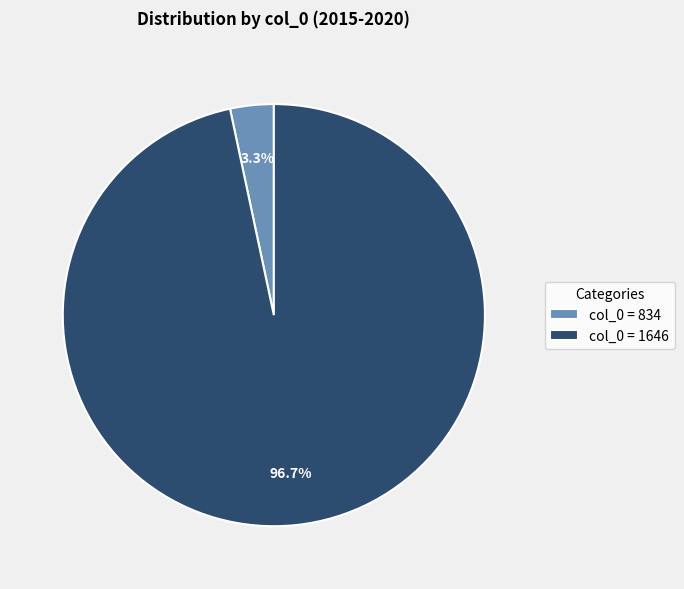

Which has a higher value, col_0 = 1646 or col_0 = 834?

col_0 = 1646